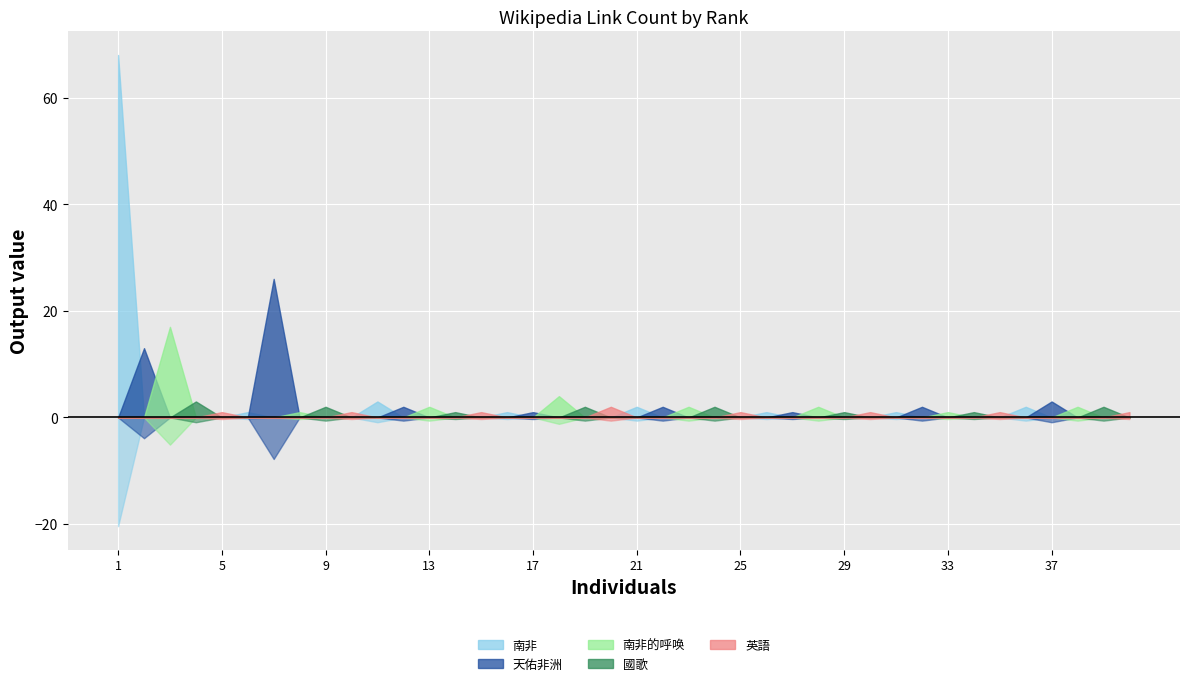

In 南非的呼唤, how many points are higher than both neighbors (excluding endpoints)?

1